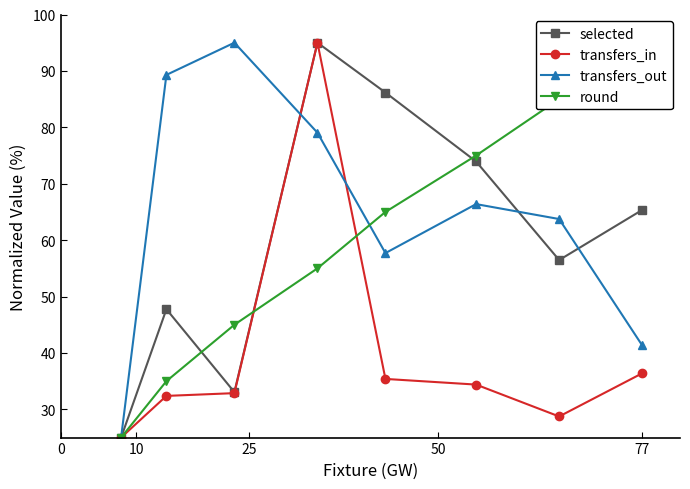

What is the greatest value displayed?

95.0